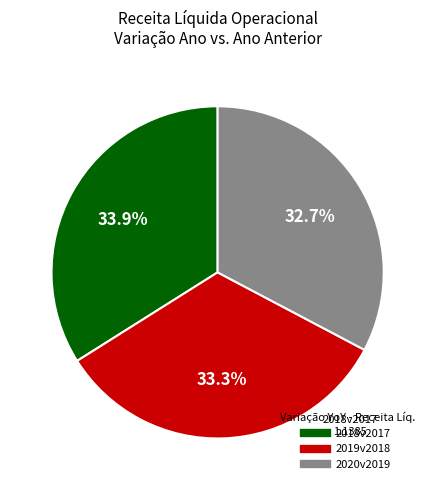

What percentage is NOT represented by 2019v2018?

66.7%